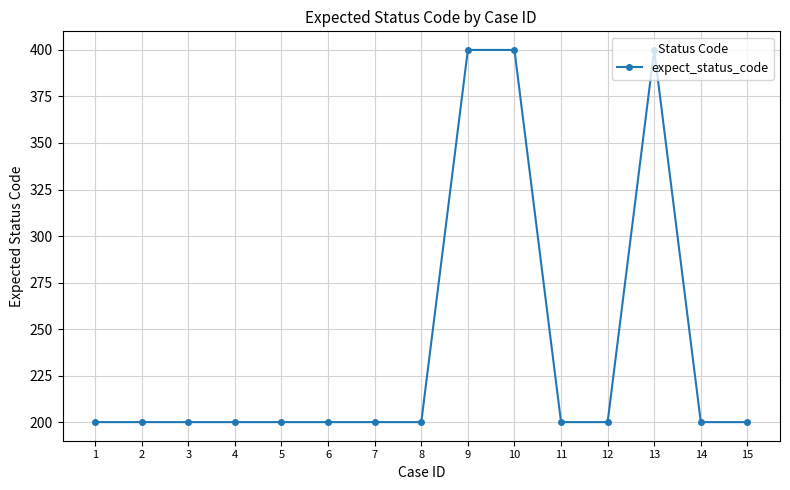

What is the greatest value displayed?

400